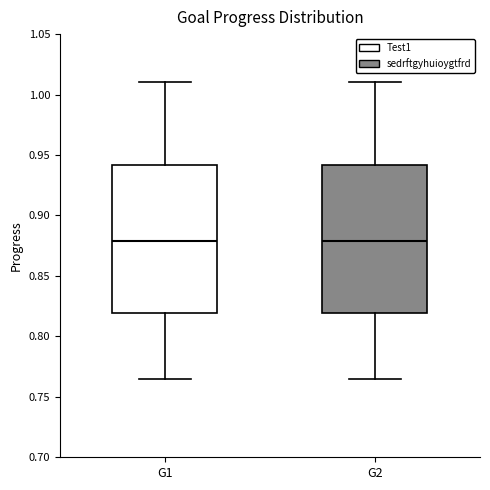

Reading left to right, transcribe this box plot: for each box, give where its median line is, the range the box spans, and where its two whiskers end, as read against the y-axis. The values are not printed on the chart, so give them approximately, as read against the axis.

G1: median 0.880, box 0.820 to 0.940, whiskers 0.765 to 1.010
G2: median 0.880, box 0.820 to 0.940, whiskers 0.765 to 1.010